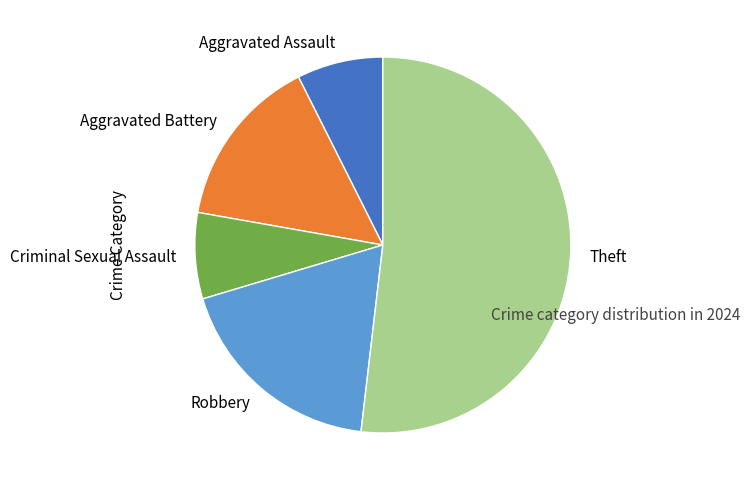

Count the number of slices in the pie.

5